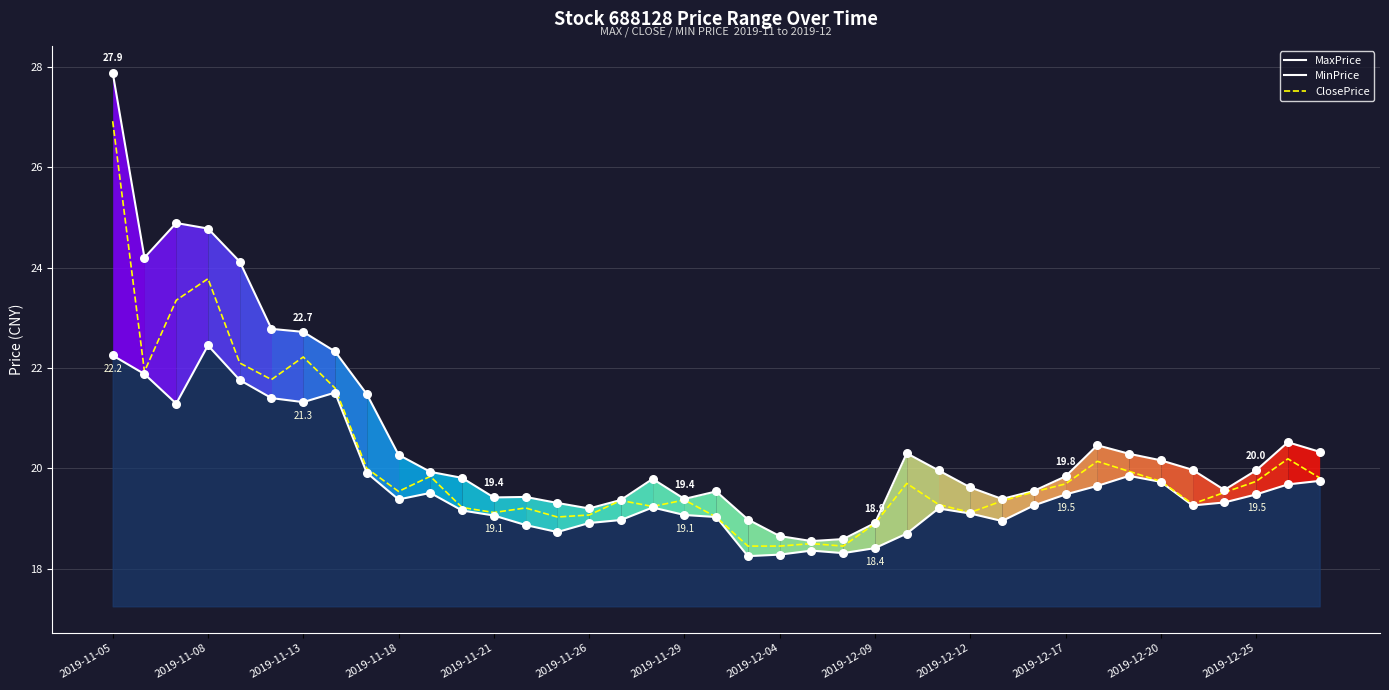

Is the value of MaxPrice at 24 greater than the value of ClosePrice at 2019-12-04?

No